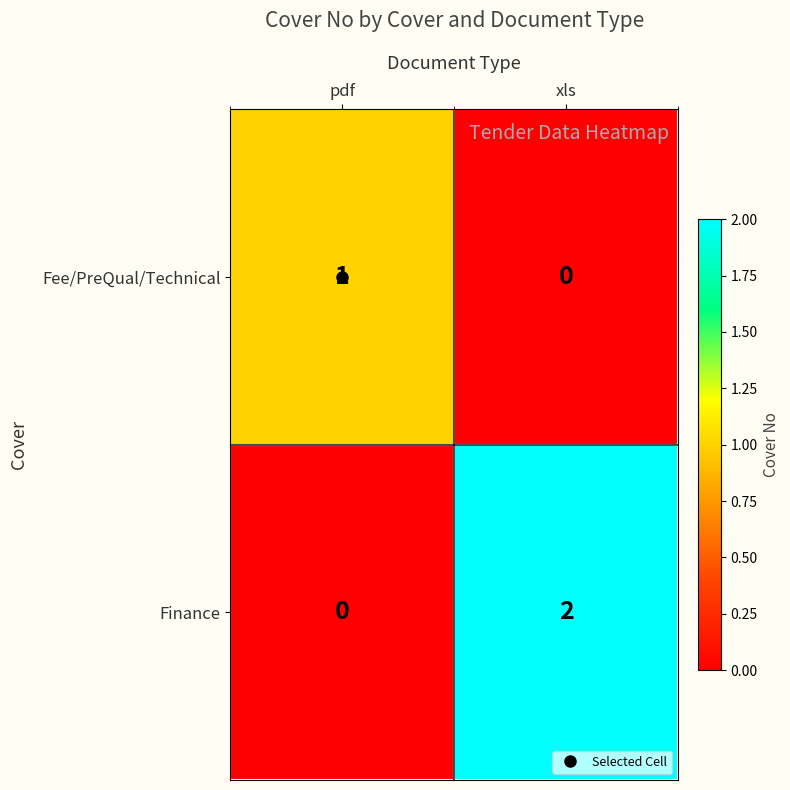

Which series has the widest spread of values?

Finance